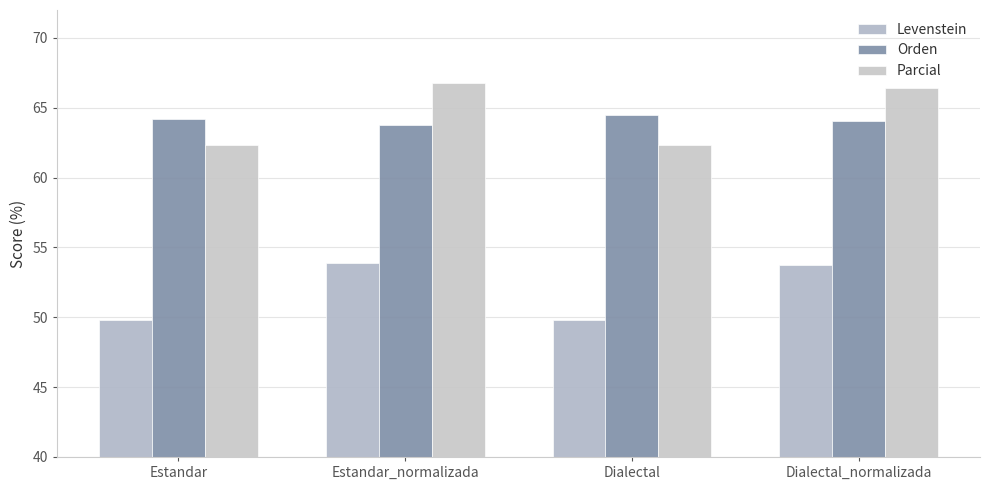

What is the difference between the second highest and second lowest values in the Parcial series?

4.1